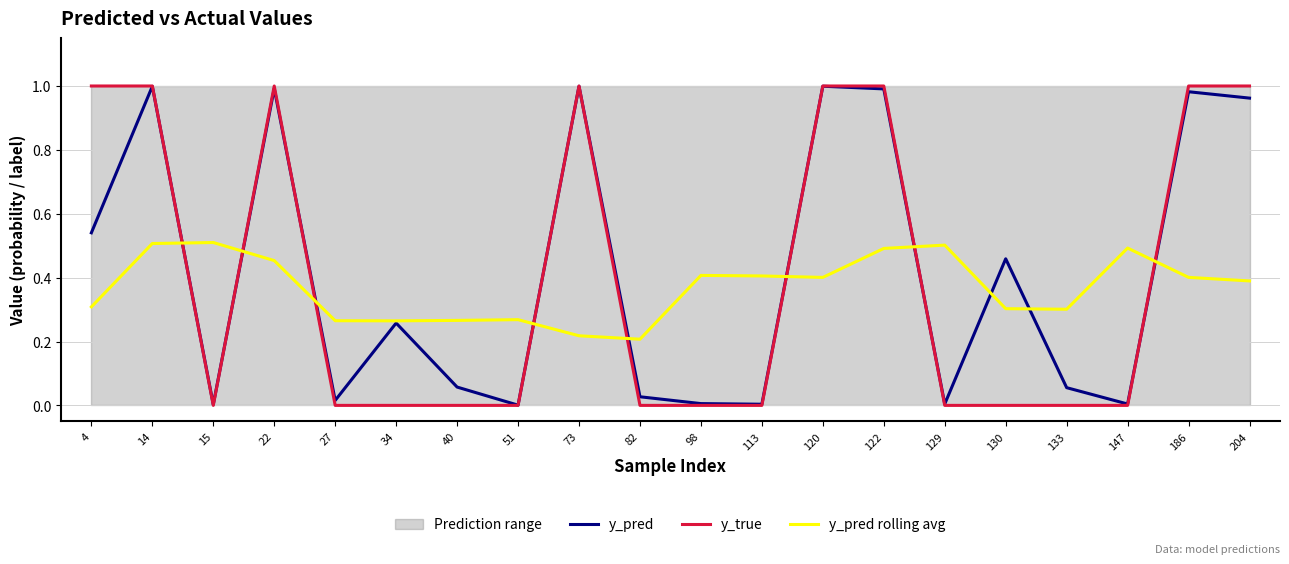

At which category is the sum across all series the highest?

14